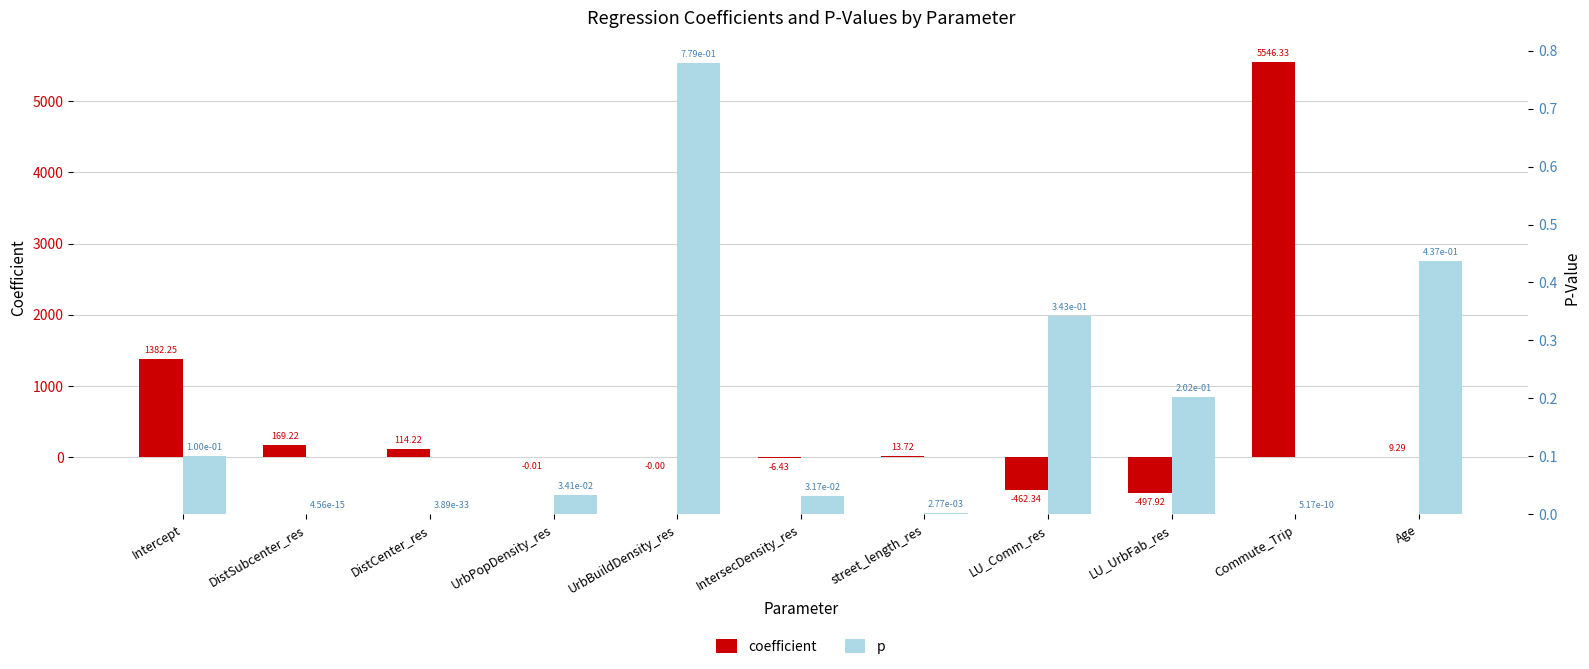

What is the average value of the coefficient series?

569.8